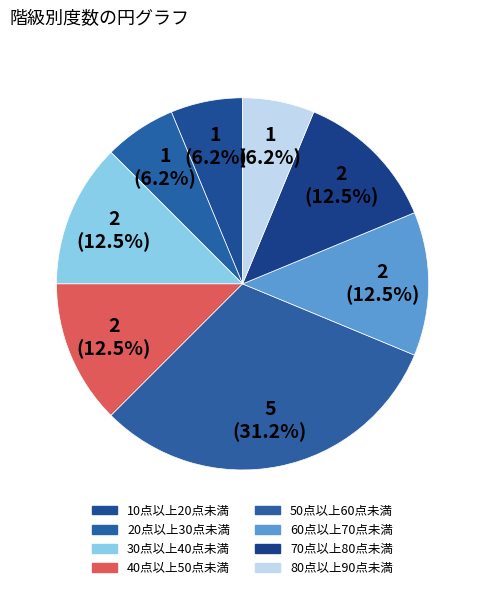

The 20点以上30点未満 slice represents 6% of the pie. True or false?

True